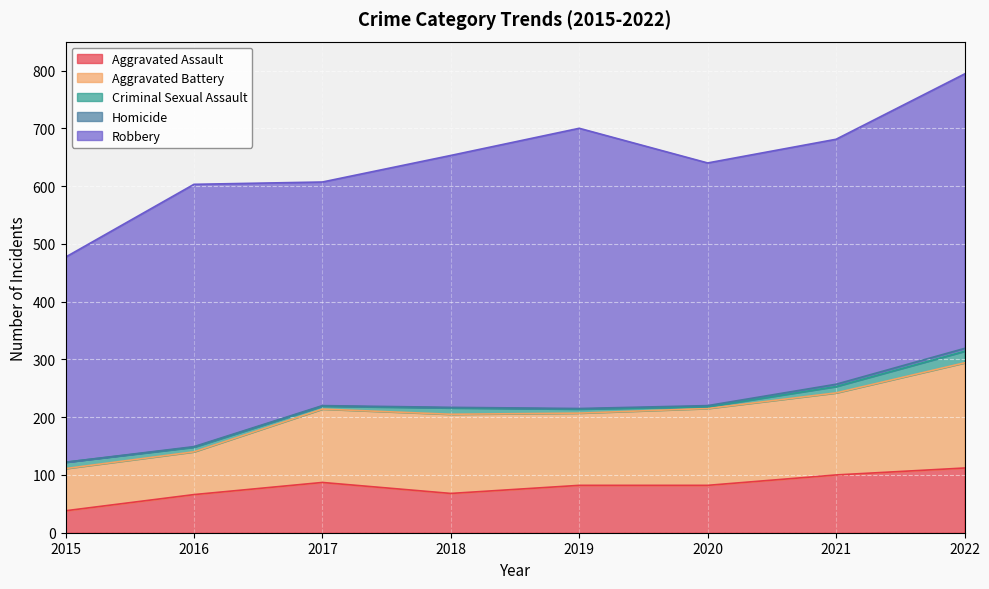

Which series changed the most between 2018 and 2020?

Robbery